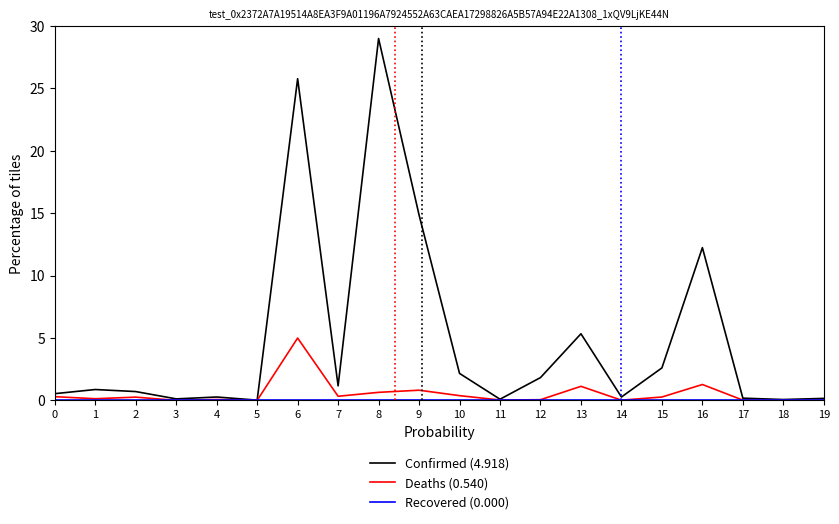

Which series has the largest range (max minus min)?

Confirmed (4.918)